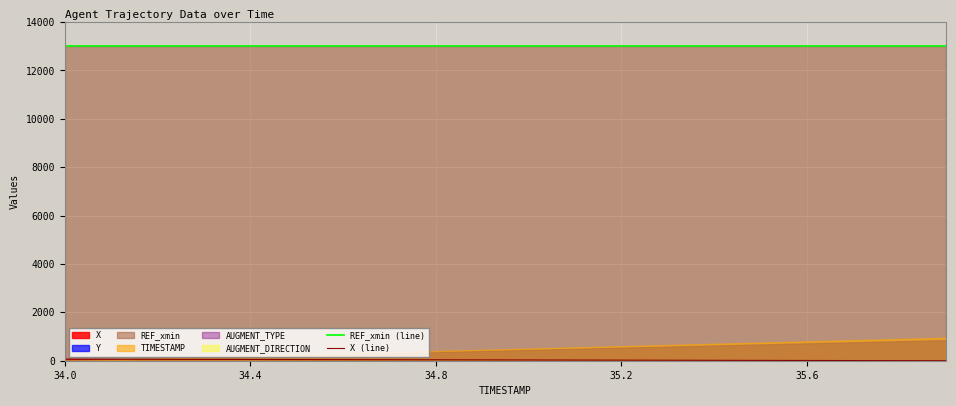

True or false: REF_xmin (line) has more than 2 points higher than both neighbors.

False